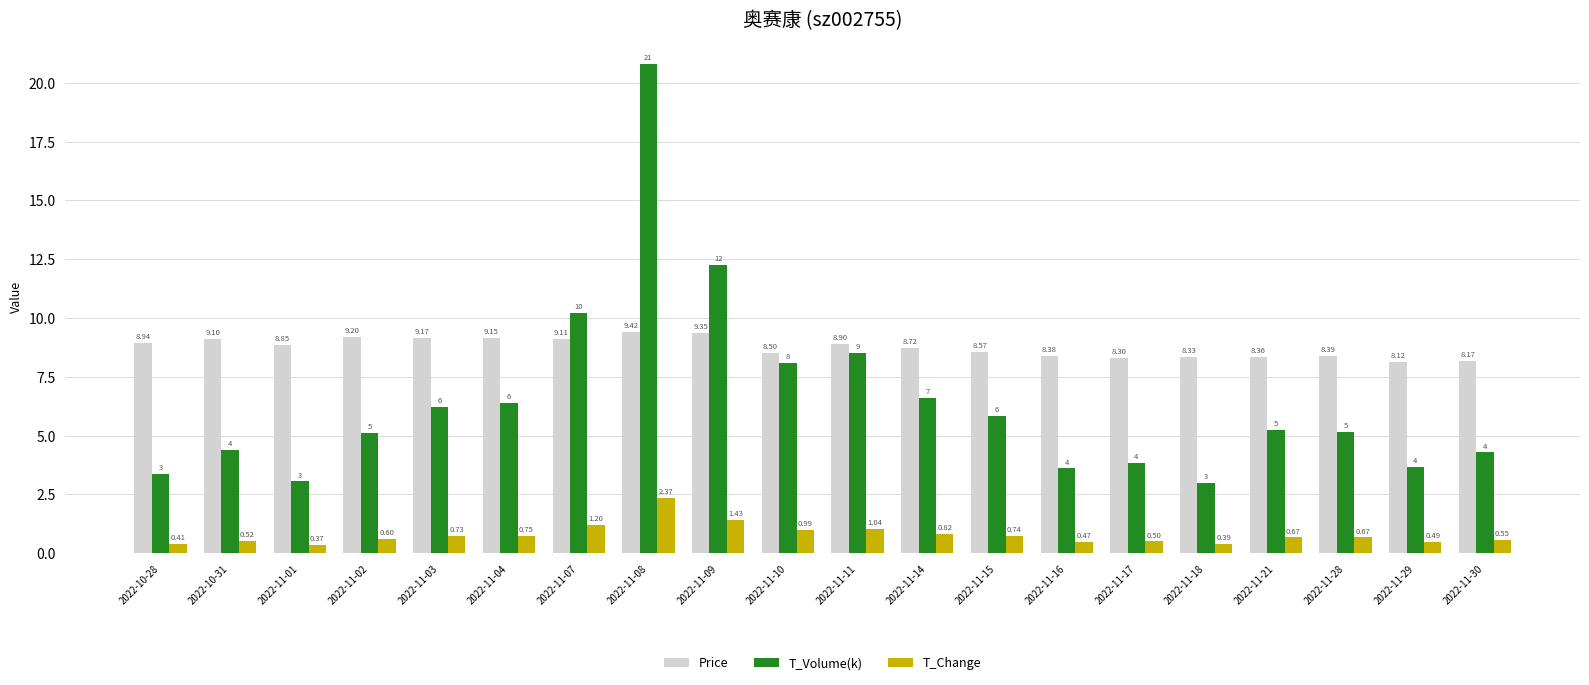

What is the spread (max minus min) of values at 2022-11-07?

9.0